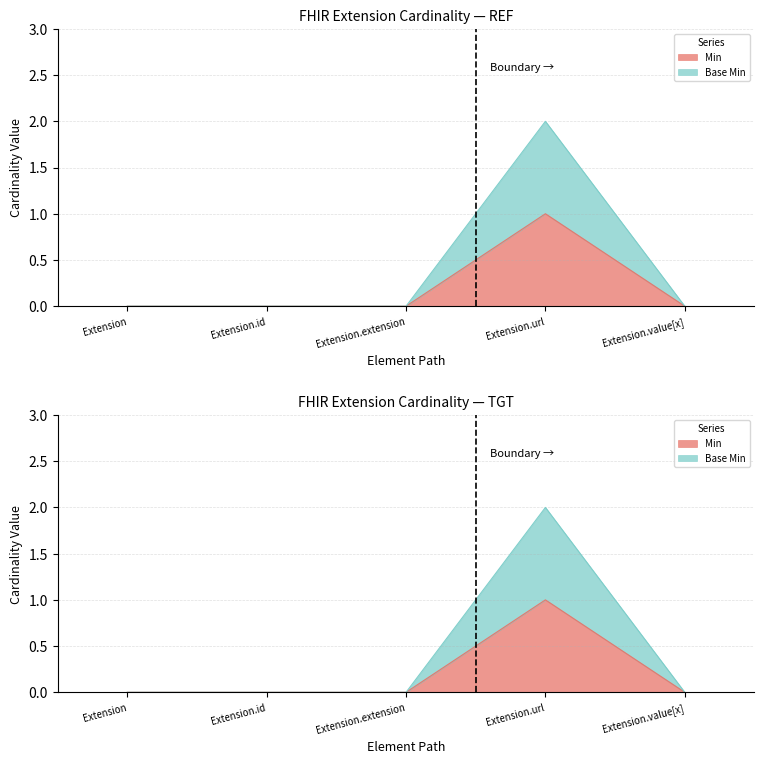

At which category is the sum across all series the highest?

Extension.url